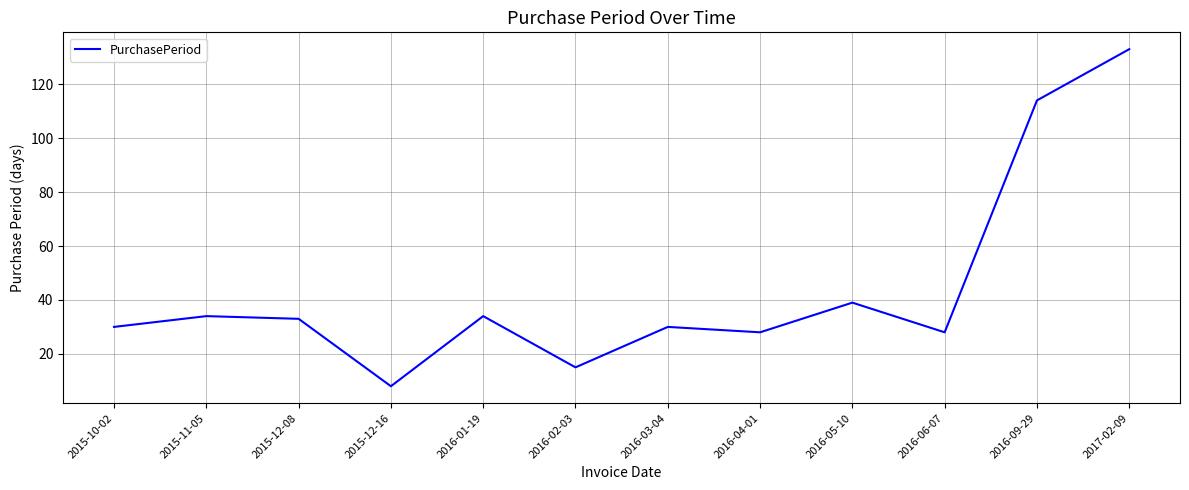

What is the sum of the values at 2016-02-03 and 2016-01-19?

49